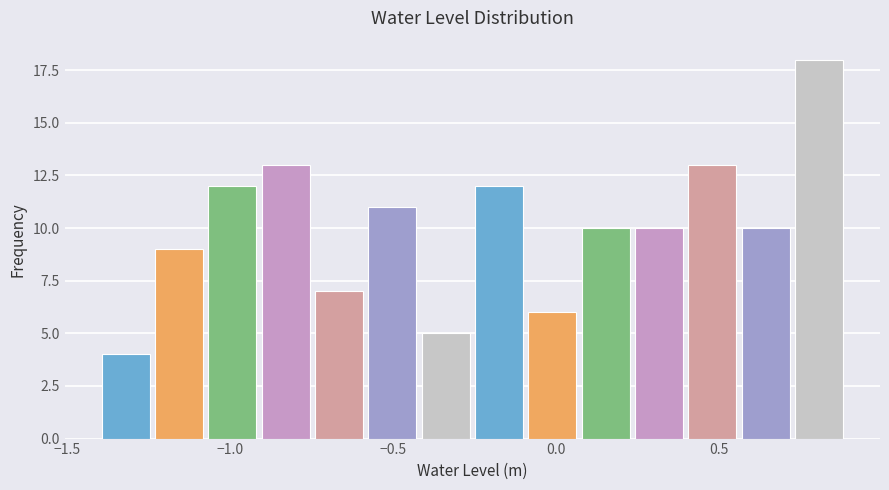

Read against the x-axis, roughly where is the centre of the tallest bar?

0.80